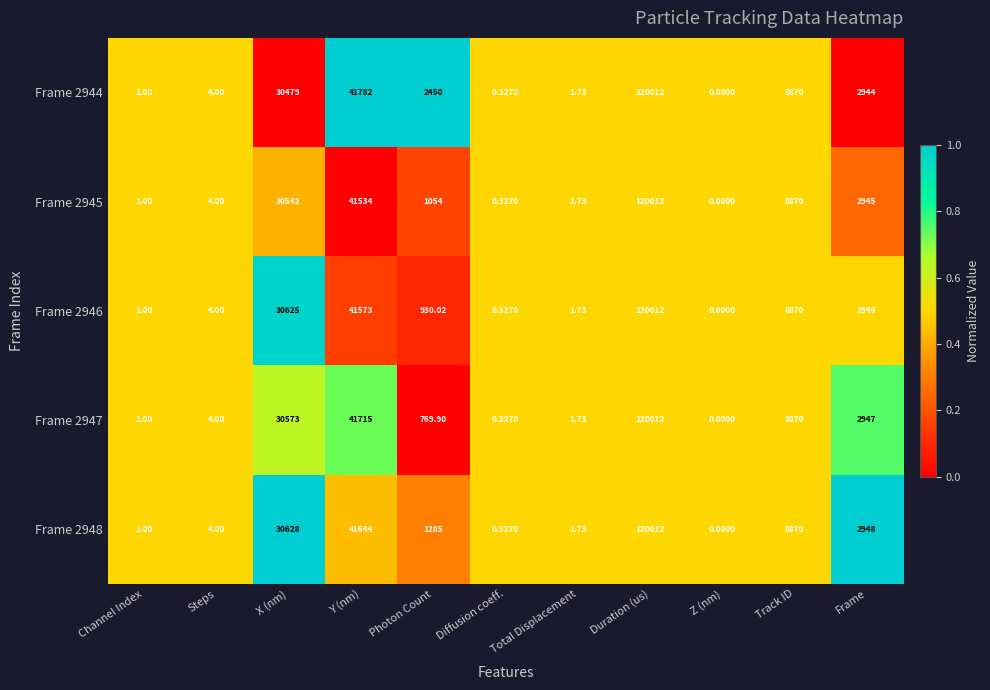

At which label is Frame 2948 closest to 60006?

Y (nm)